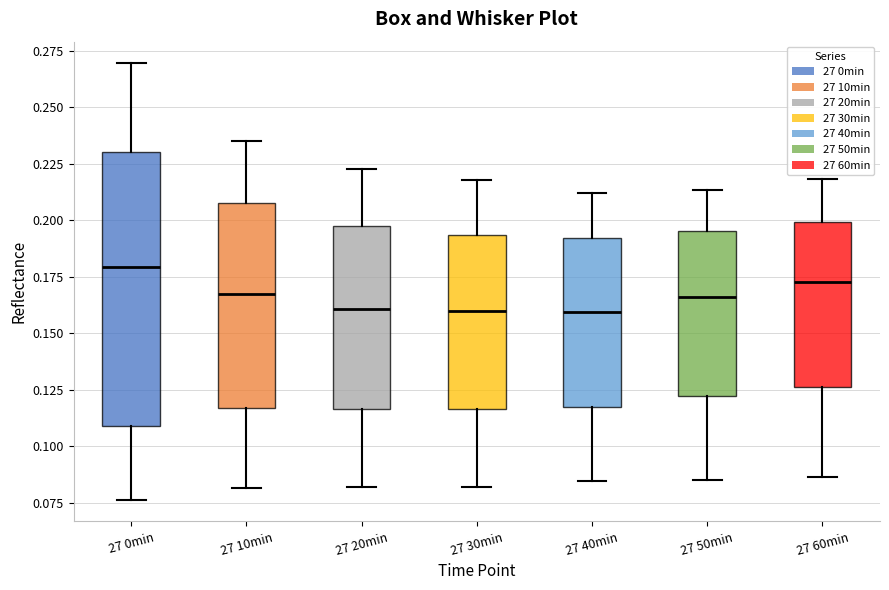

Reading left to right, read every box against the y-axis: the position of its median line, the range the box covers, and the ends of its whiskers. The values are not printed on the chart, so give them approximately, as read against the axis.

27 0min: median 0.180, box 0.110 to 0.230, whiskers 0.075 to 0.270
27 10min: median 0.170, box 0.115 to 0.210, whiskers 0.080 to 0.235
27 20min: median 0.160, box 0.115 to 0.200, whiskers 0.080 to 0.225
27 30min: median 0.160, box 0.115 to 0.195, whiskers 0.080 to 0.220
27 40min: median 0.160, box 0.115 to 0.190, whiskers 0.085 to 0.210
27 50min: median 0.165, box 0.120 to 0.195, whiskers 0.085 to 0.215
27 60min: median 0.175, box 0.125 to 0.200, whiskers 0.085 to 0.220